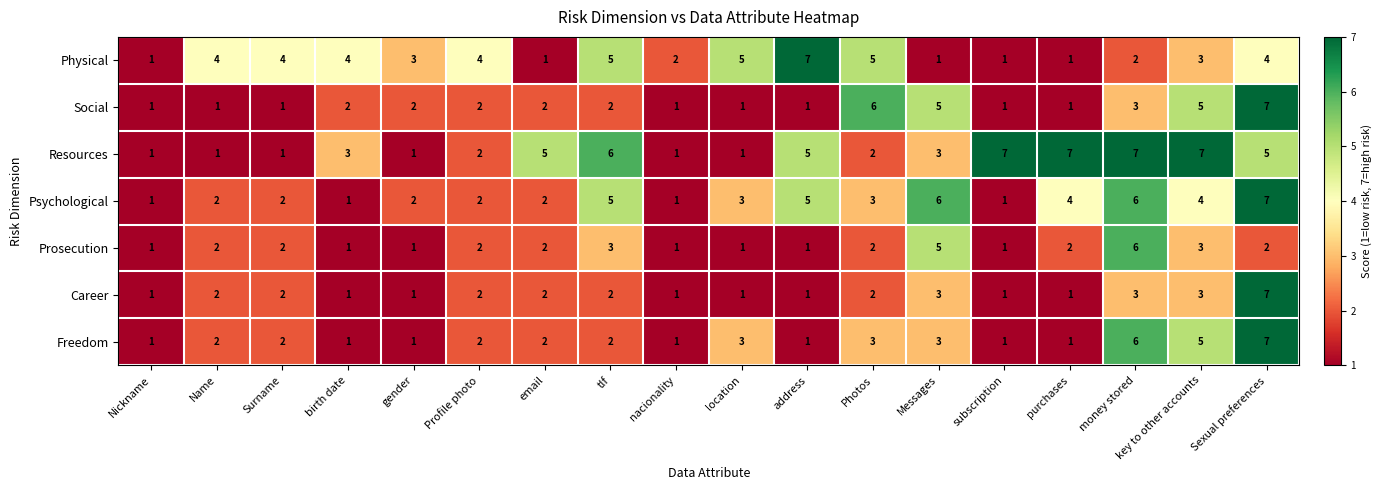

Which series has the largest total across all categories?

Resources